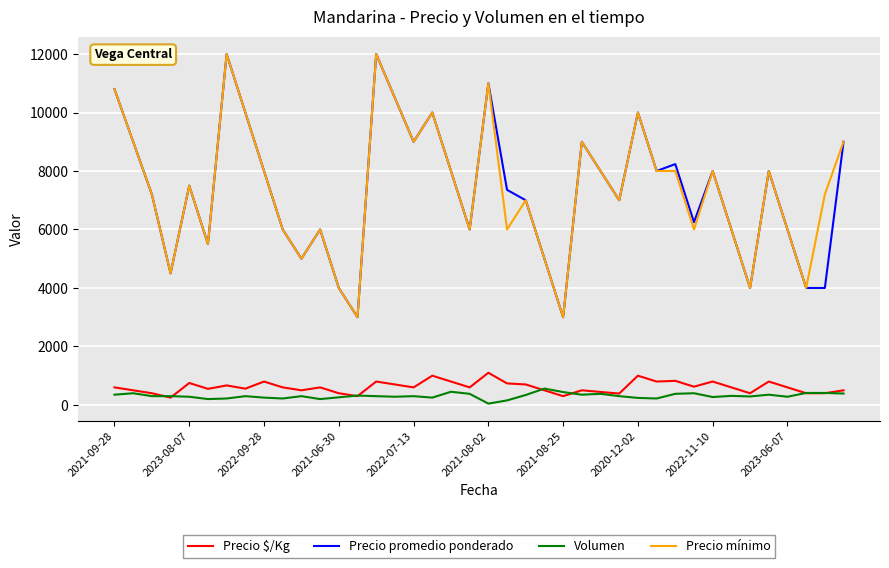

How many lines are shown in the chart?

4